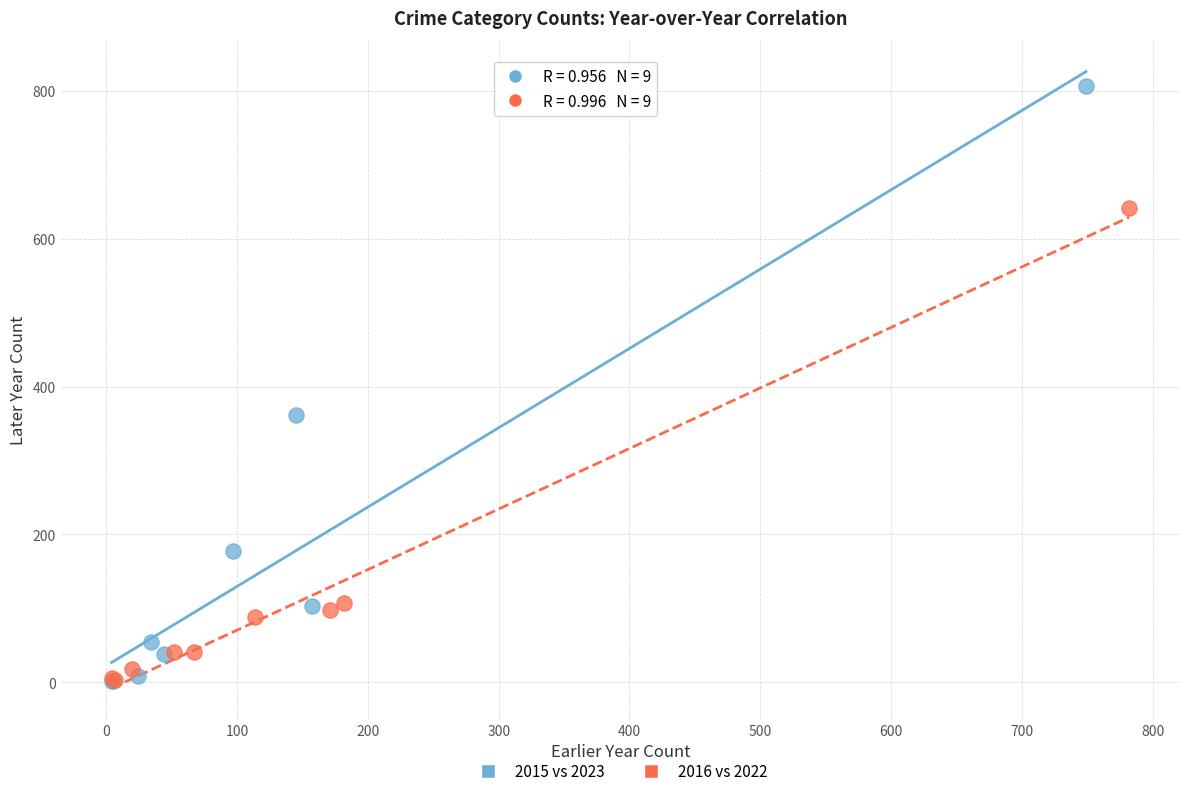

Which series has the largest Y range (max minus min)?

2015 vs 2023